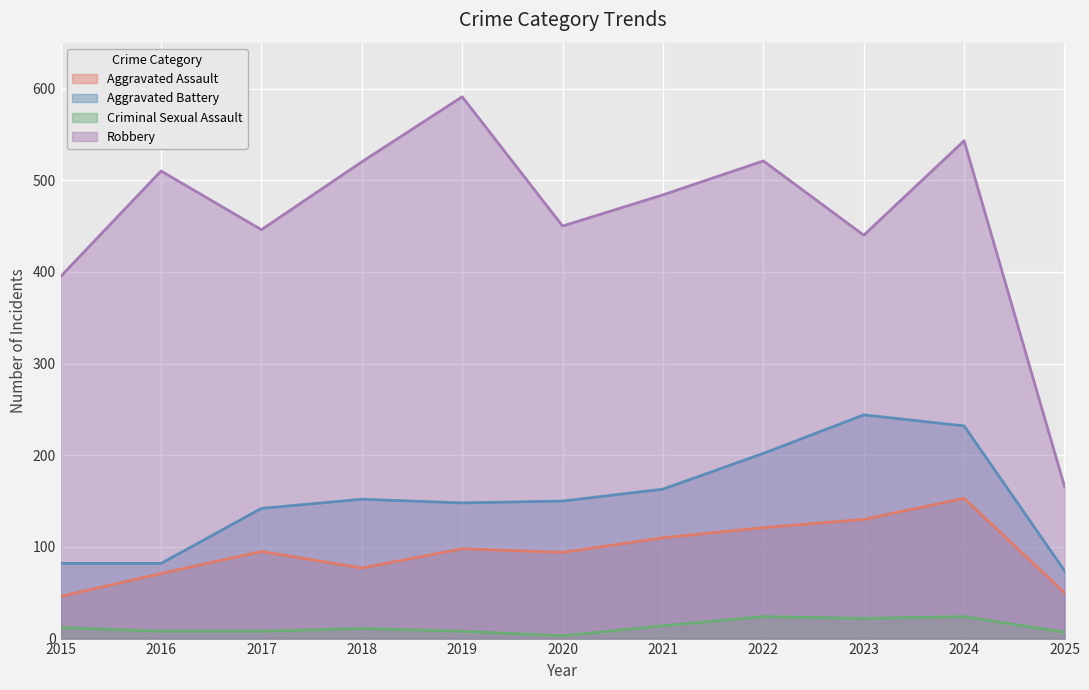

What is the value of the Aggravated Assault point at the 1st from the left?

46